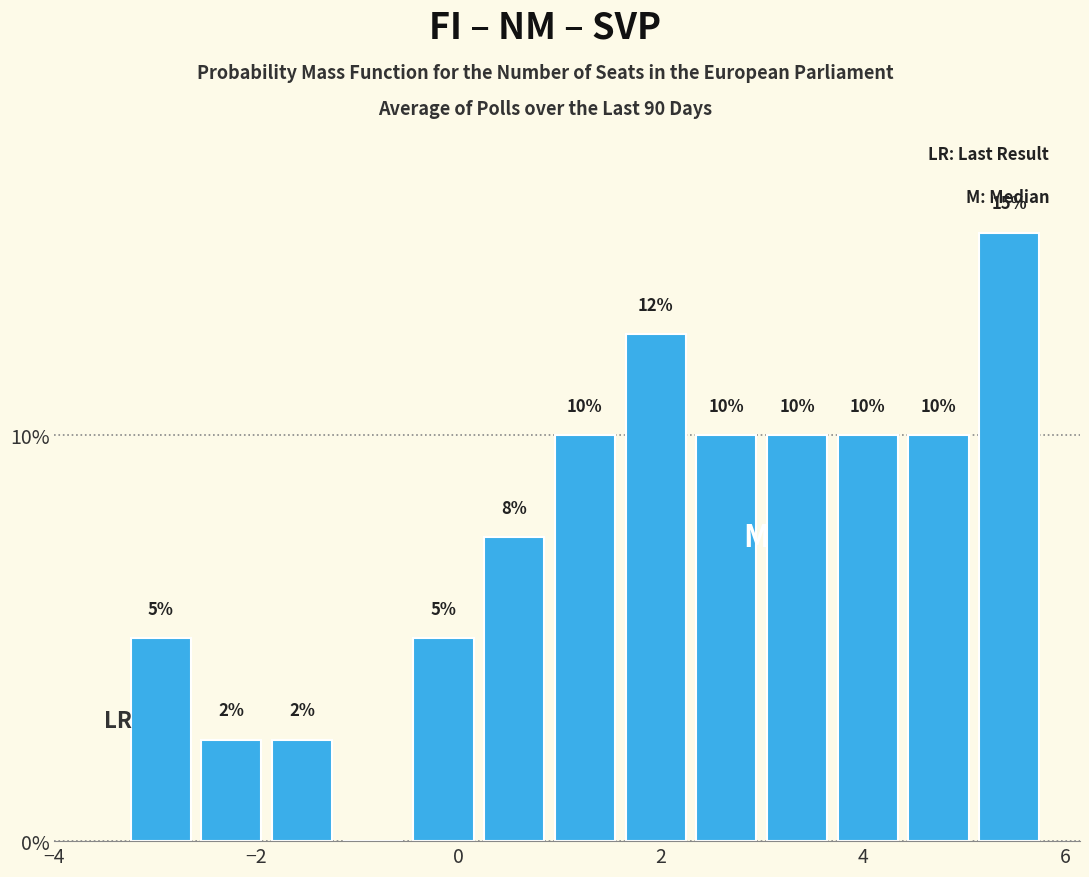

Read against the x-axis, roughly where is the centre of the tallest bar?

5.4